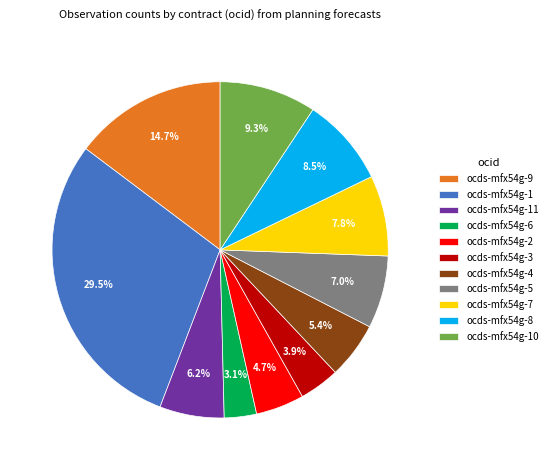

How many segments does this pie chart have?

11